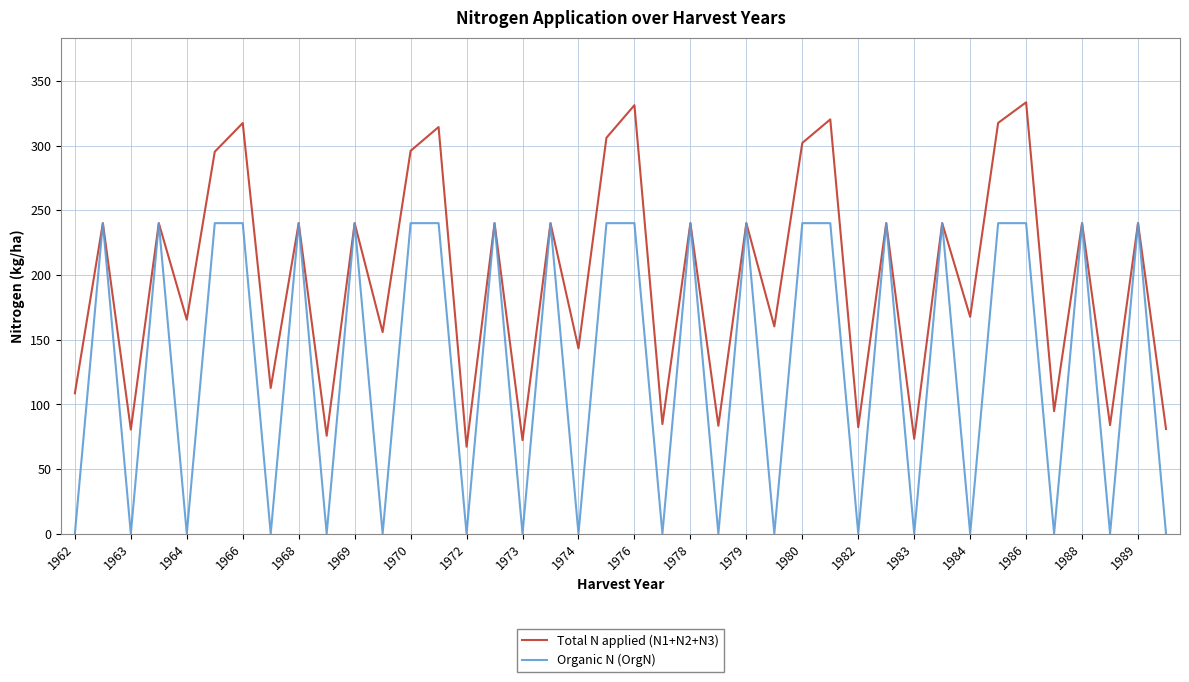

Which series has the largest total across all categories?

Total N applied (N1+N2+N3)